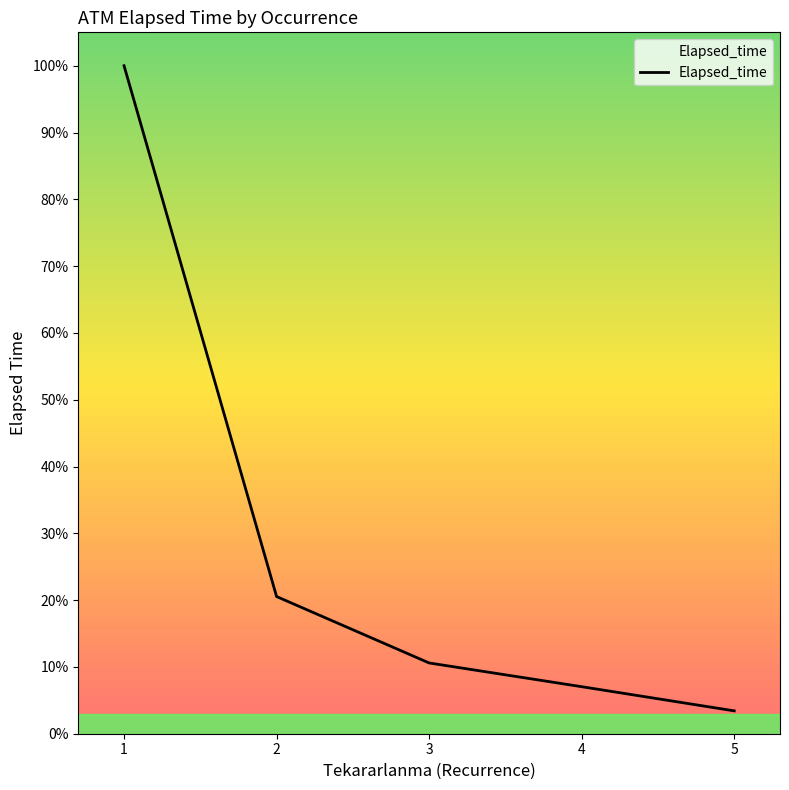

Is this an area chart (filled region under the line)?

Yes